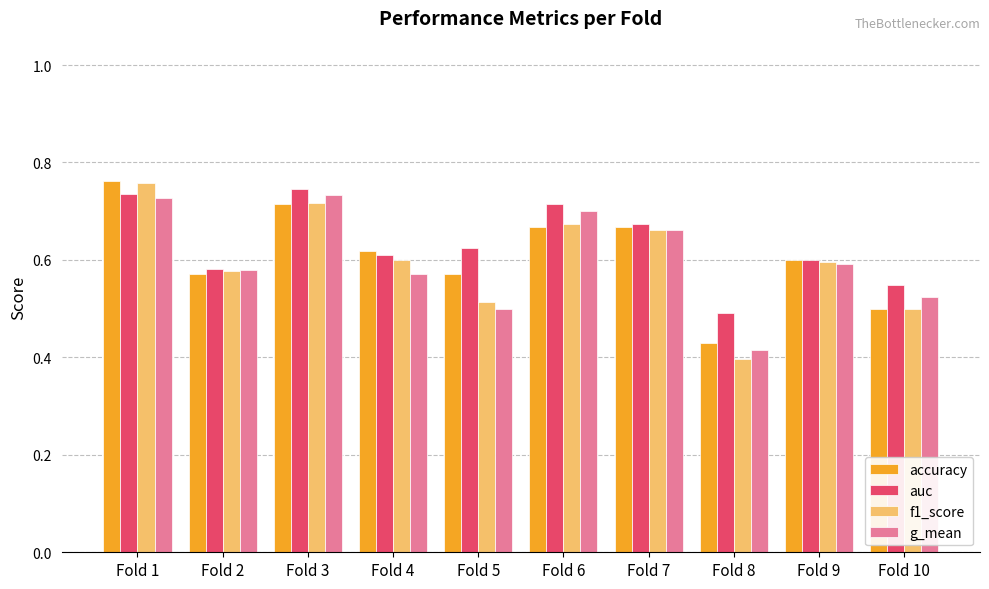

The f1_score series shows 0.7 at Fold 7. True or false?

True